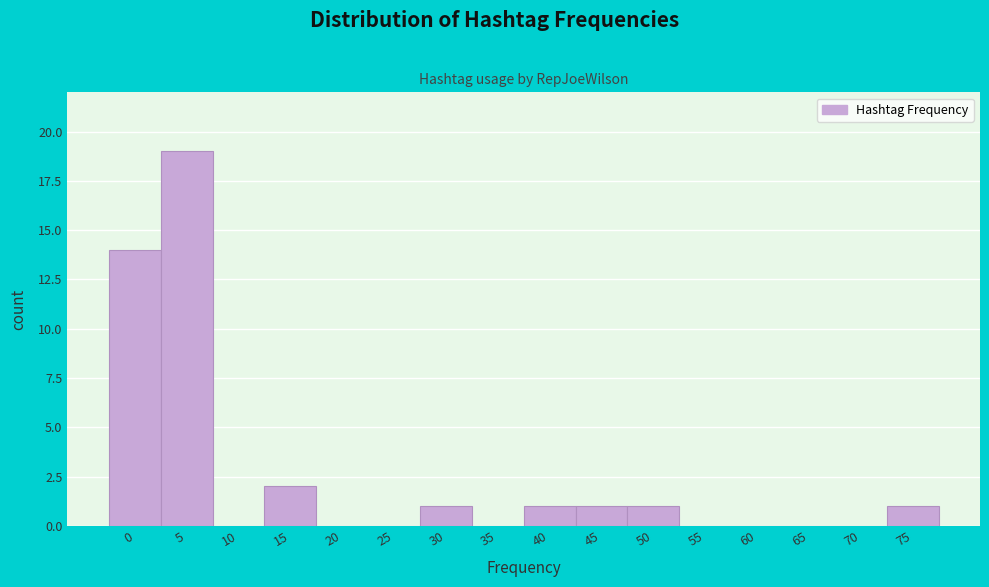

Reading left to right, extract all data points from this chart.

0=14	5=19	10=0	15=2	20=0	25=0	30=1	35=0	40=1	45=1	50=1	55=0	60=0	65=0	70=0	75=1